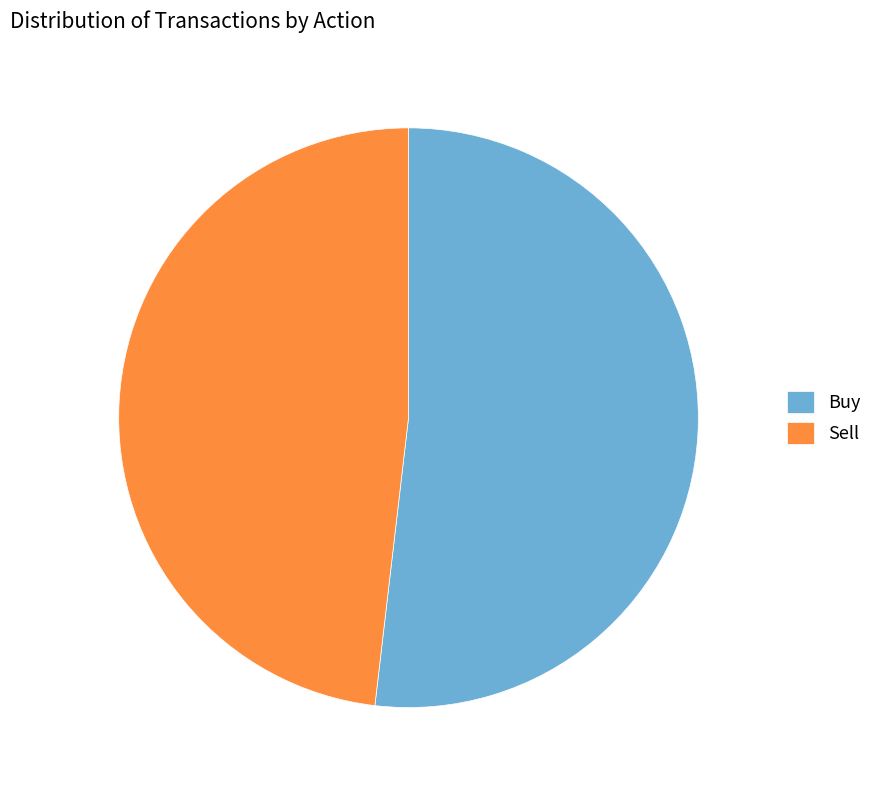

Which category accounts for the majority?

Buy